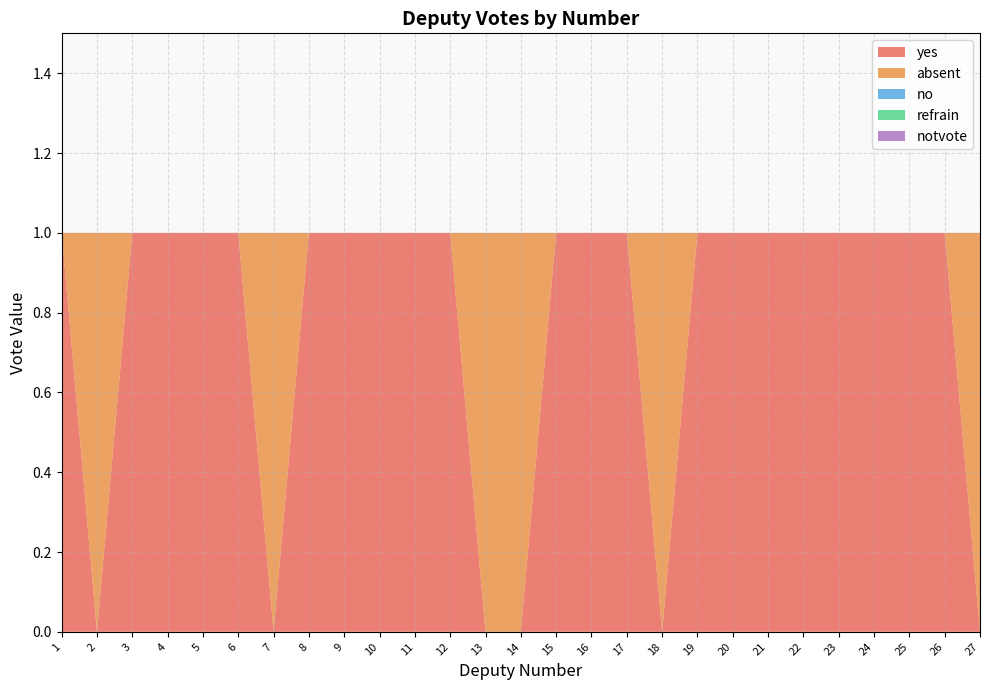

Reading left to right, extract all data points from this chart.

yes: 1=1	2=0	3=1	4=1	5=1	6=1	7=0	8=1	9=1	10=1	11=1	12=1	13=0	14=0	15=1	16=1	17=1	18=0	19=1	20=1	21=1	22=1	23=1	24=1	25=1	26=1	27=0
absent: 1=0	2=1	3=0	4=0	5=0	6=0	7=1	8=0	9=0	10=0	11=0	12=0	13=1	14=1	15=0	16=0	17=0	18=1	19=0	20=0	21=0	22=0	23=0	24=0	25=0	26=0	27=1
no: 1=0	2=0	3=0	4=0	5=0	6=0	7=0	8=0	9=0	10=0	11=0	12=0	13=0	14=0	15=0	16=0	17=0	18=0	19=0	20=0	21=0	22=0	23=0	24=0	25=0	26=0	27=0
refrain: 1=0	2=0	3=0	4=0	5=0	6=0	7=0	8=0	9=0	10=0	11=0	12=0	13=0	14=0	15=0	16=0	17=0	18=0	19=0	20=0	21=0	22=0	23=0	24=0	25=0	26=0	27=0
notvote: 1=0	2=0	3=0	4=0	5=0	6=0	7=0	8=0	9=0	10=0	11=0	12=0	13=0	14=0	15=0	16=0	17=0	18=0	19=0	20=0	21=0	22=0	23=0	24=0	25=0	26=0	27=0